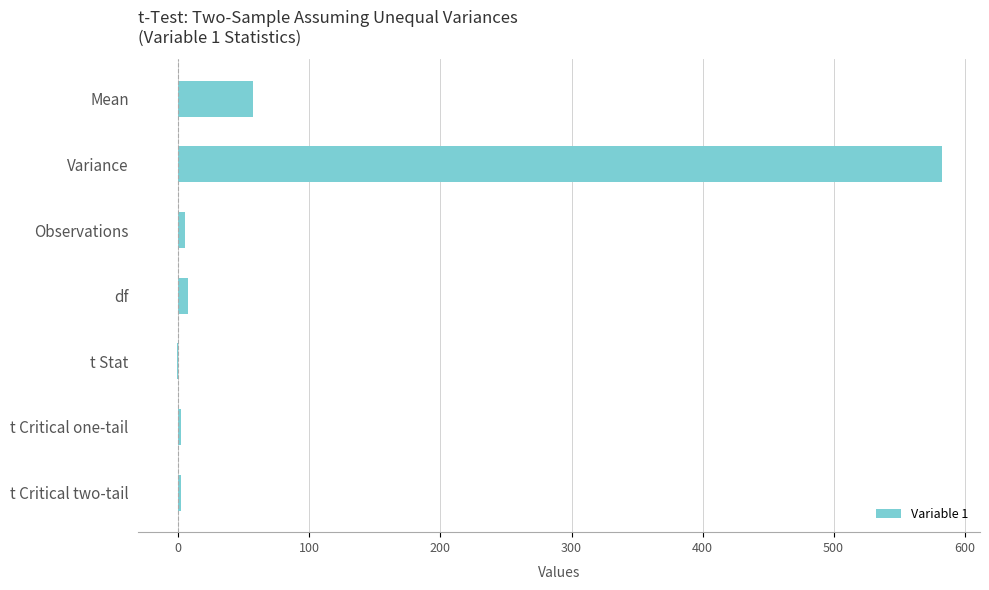

What is the sum of all values?

654.5